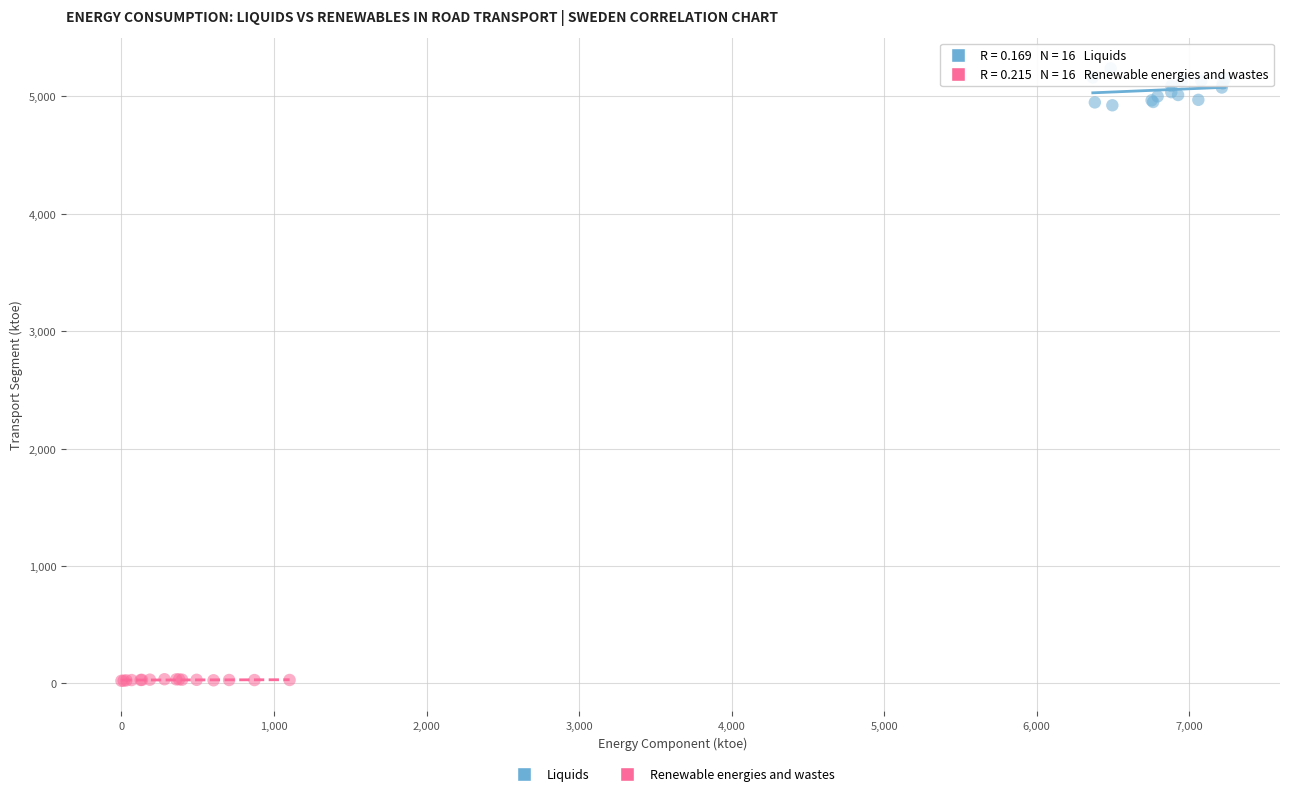

Which series contains the lowest Y value?

Renewable energies and wastes